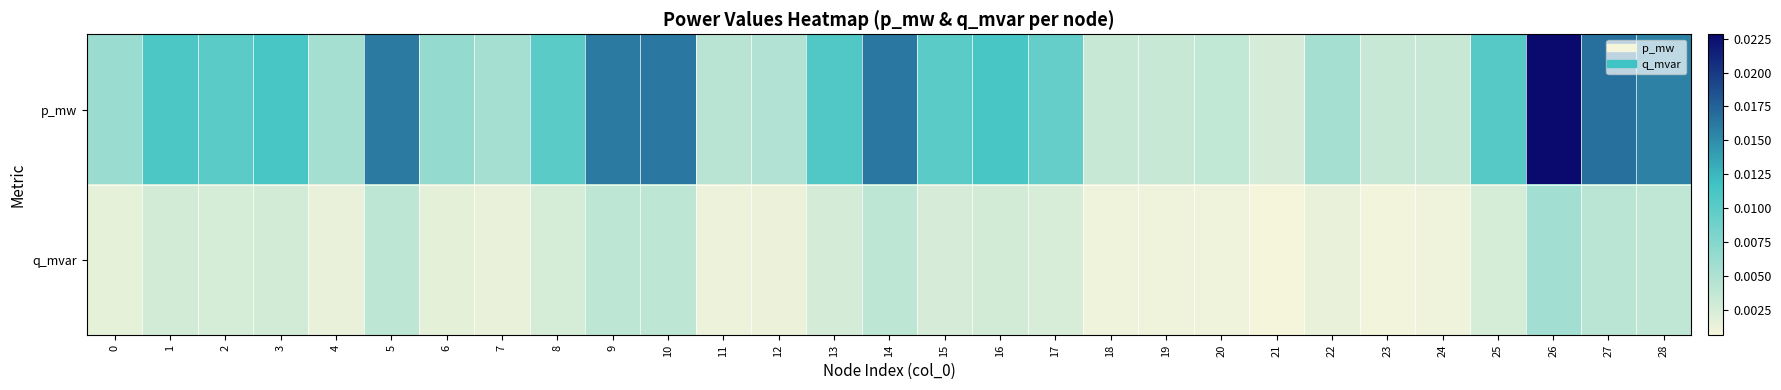

Which label corresponds to the largest value in the chart?

26